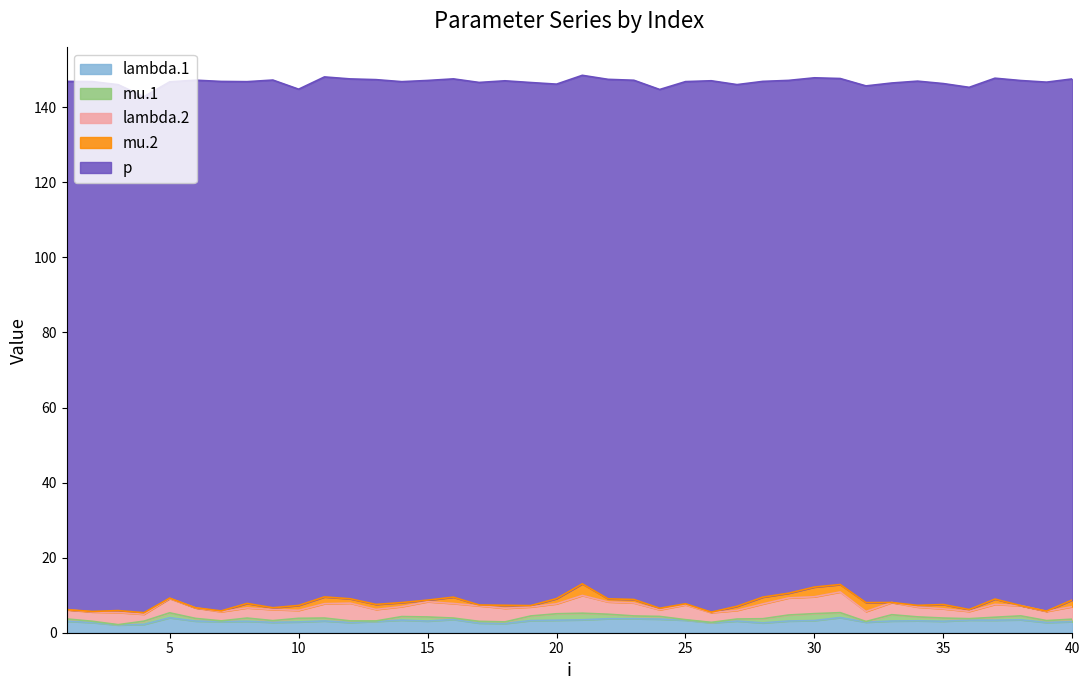

What is the value of the lambda.1 point at the 11th from the left?

3.1